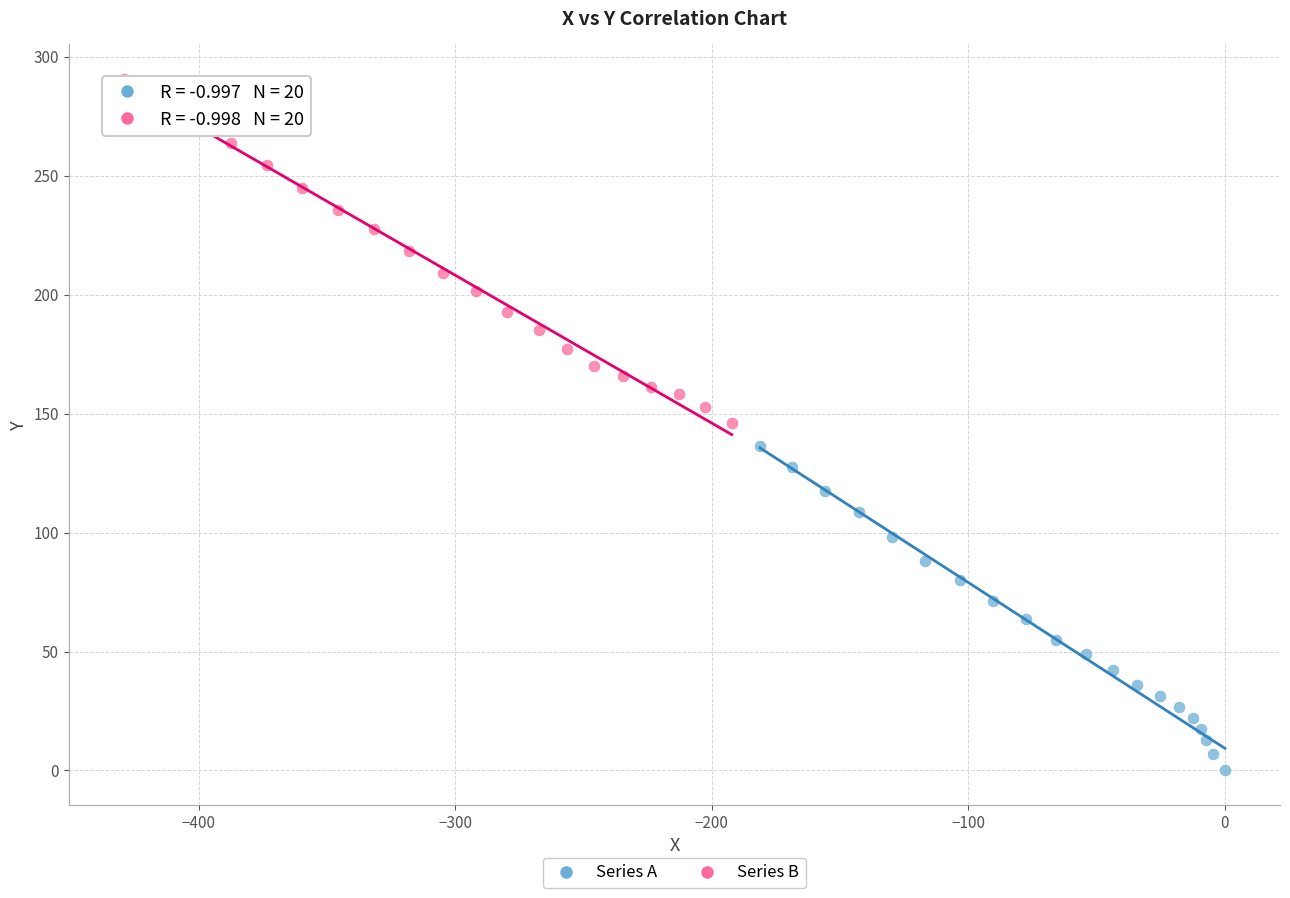

Which series reaches the maximum Y coordinate?

Series B